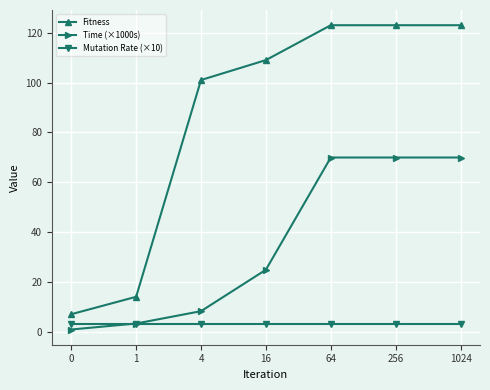

What is the average value of the Mutation Rate (×10) series?

3.0